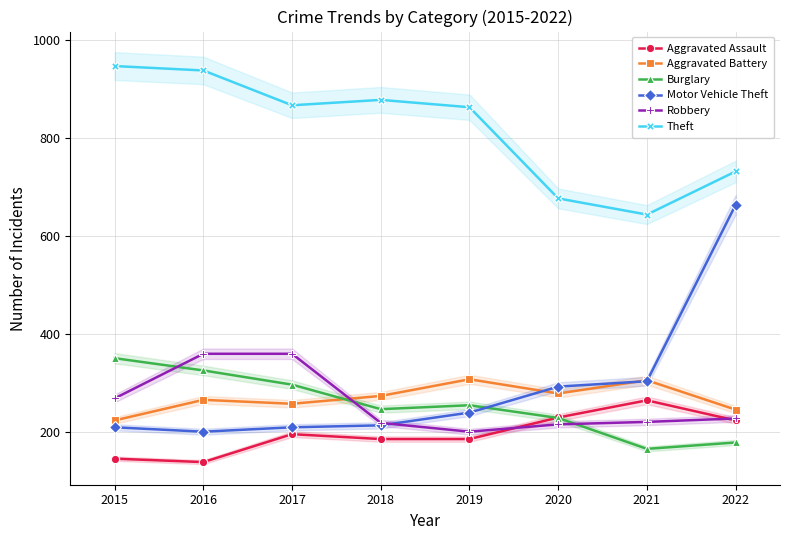

How many interior local valleys does the Theft series have?

2